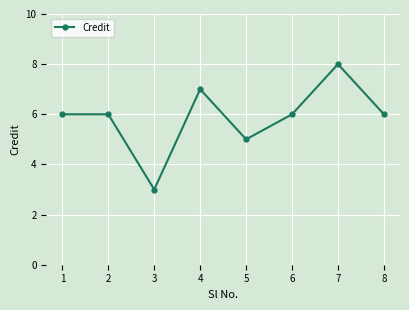

At which category does the chart reach its peak across all series?

7